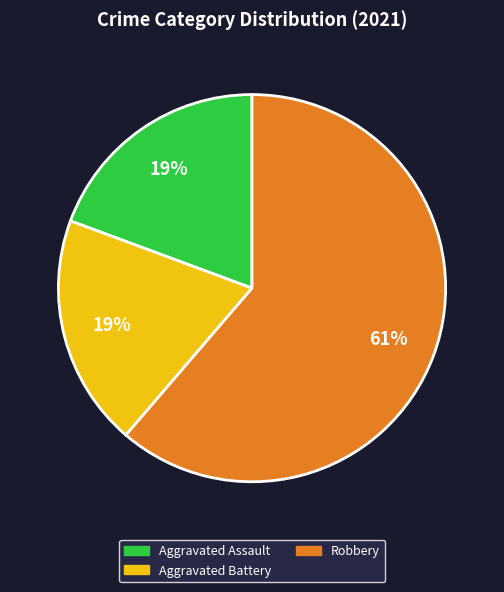

Does any single category account for the majority?

Yes